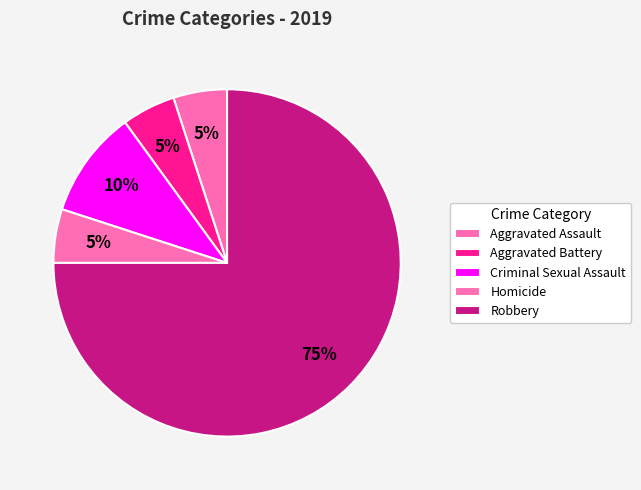

What percentage is the Criminal Sexual Assault slice, to the nearest percent?

10%